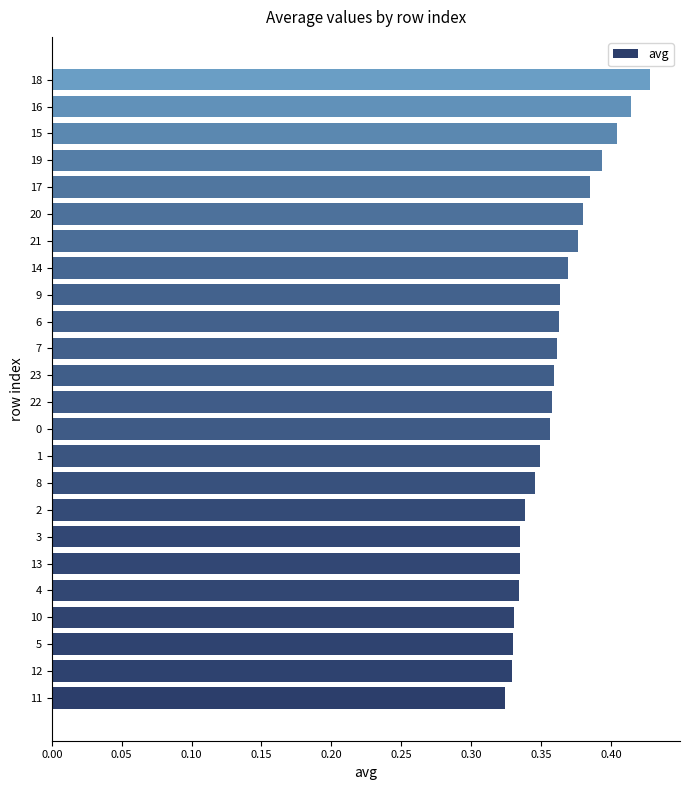

How many values are between 0 and 1?

24